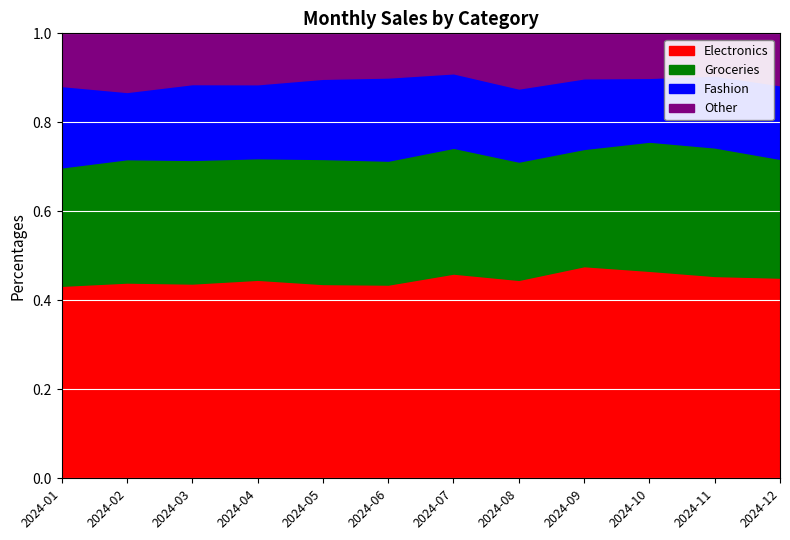

Is it true that Electronics equals 0.8 at 2024-06?

False